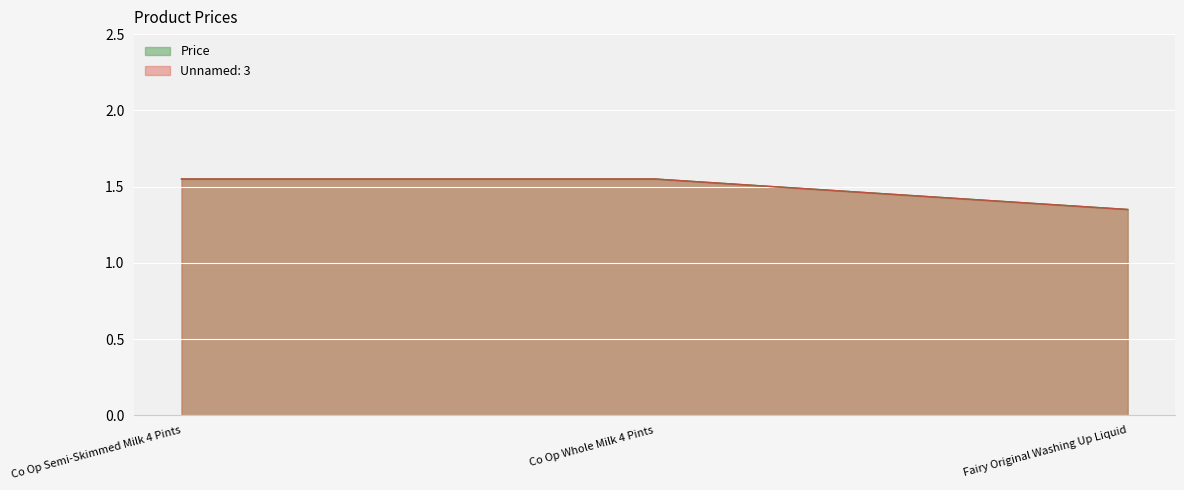

At how many categories does at least one series exceed 1?

3